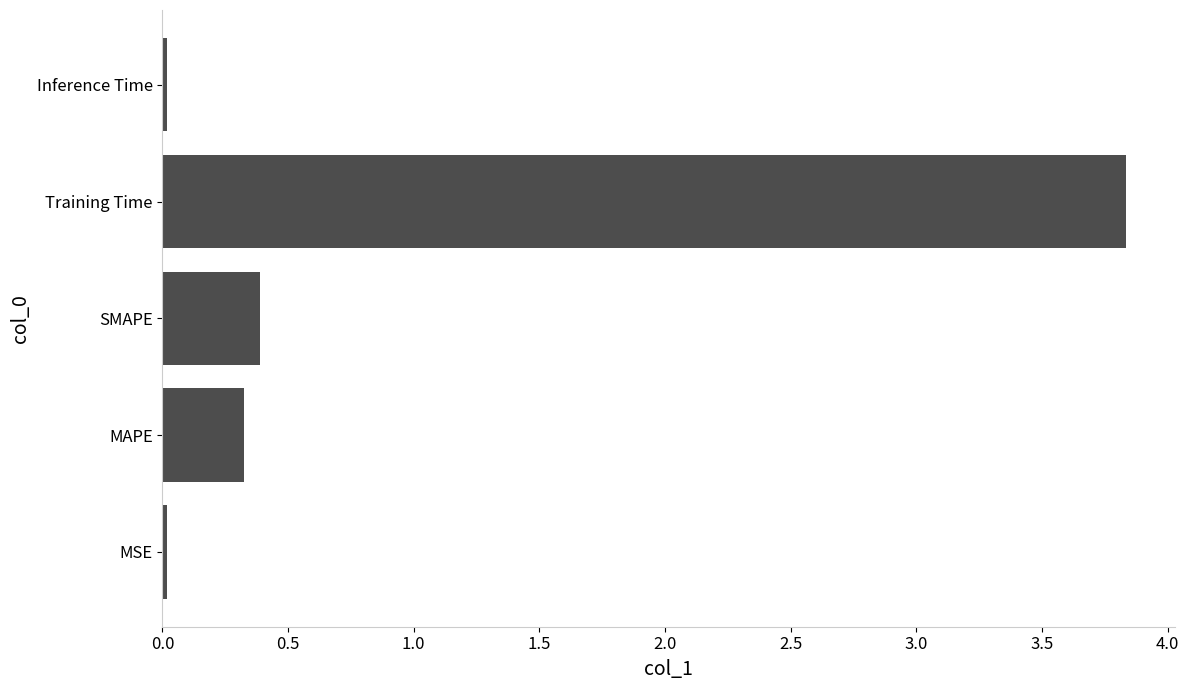

What is the difference between the maximum and minimum values?

3.8